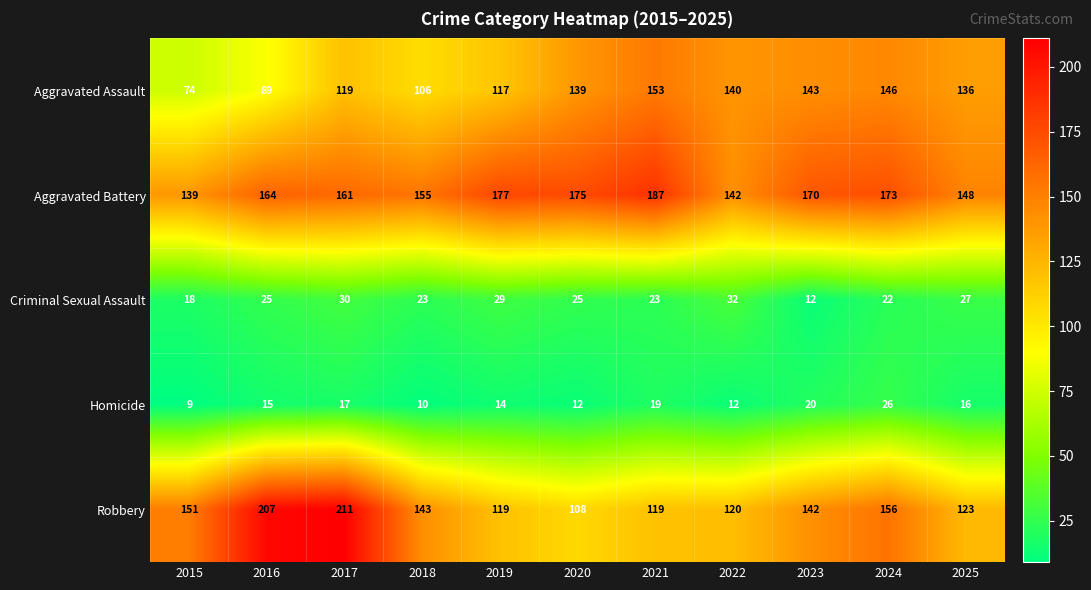

What is the maximum value shown in the chart?

211